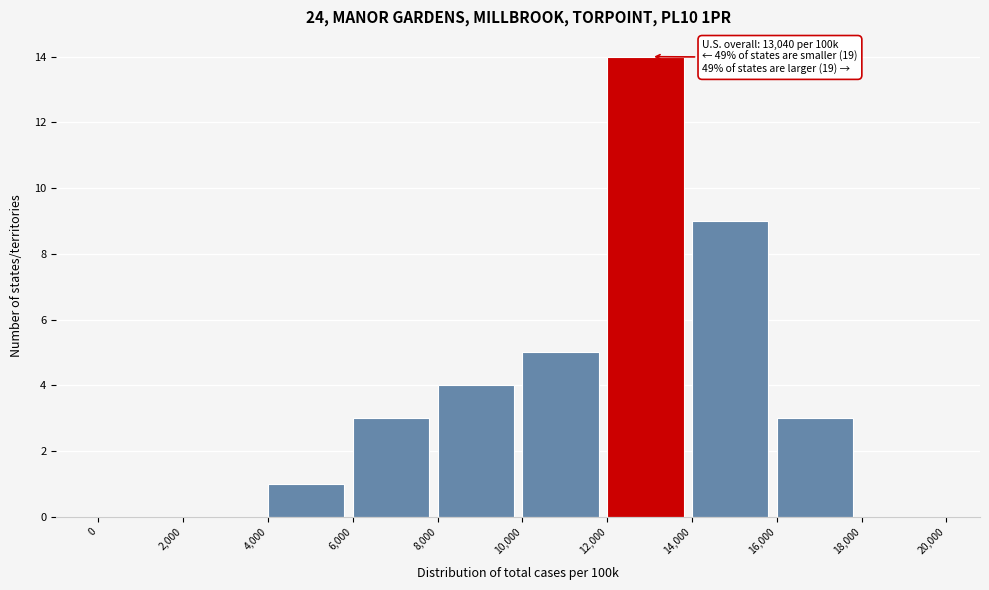

Over which range of the x-axis is the bar tallest?

12,000 to 14,000